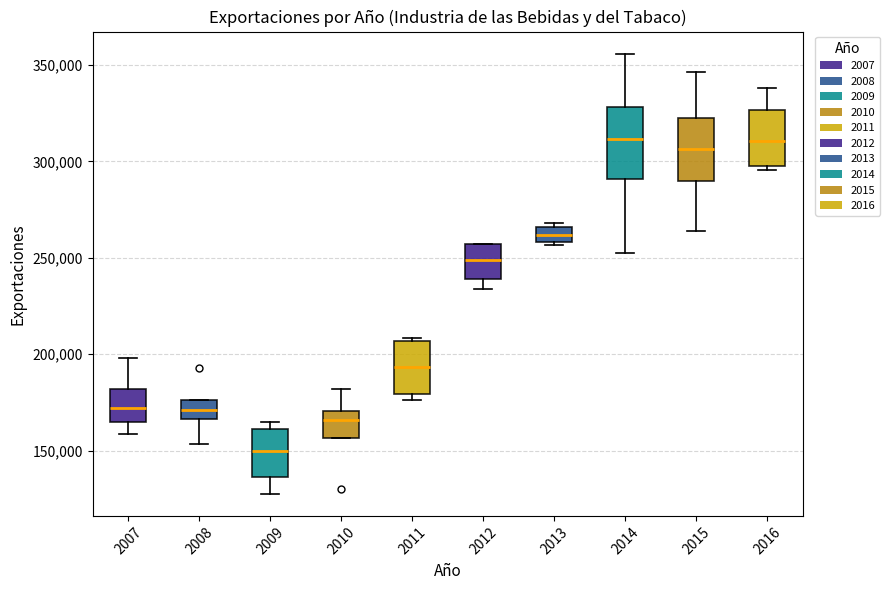

Where is the lower edge of the box at x = 2011 on the y-axis? The values are not printed on the chart, so give them approximately, as read against the axis.

180000